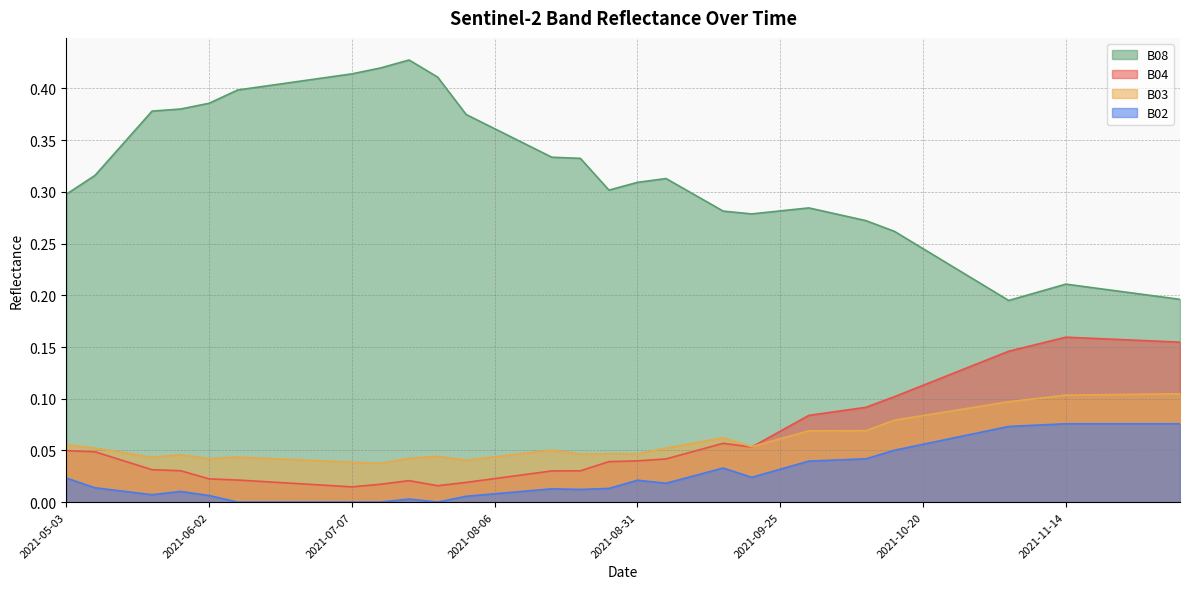

True or false: B08 and B04 intersect in this chart.

False